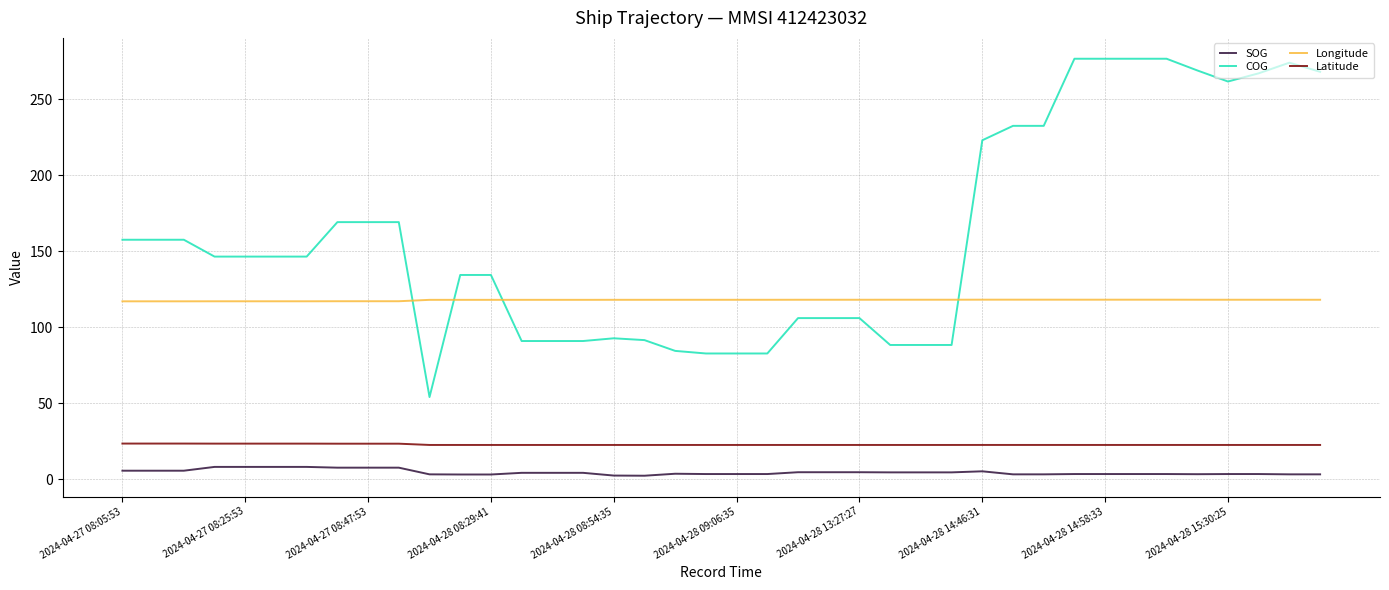

Which series ends up on top after the final intersection of Longitude and COG?

COG